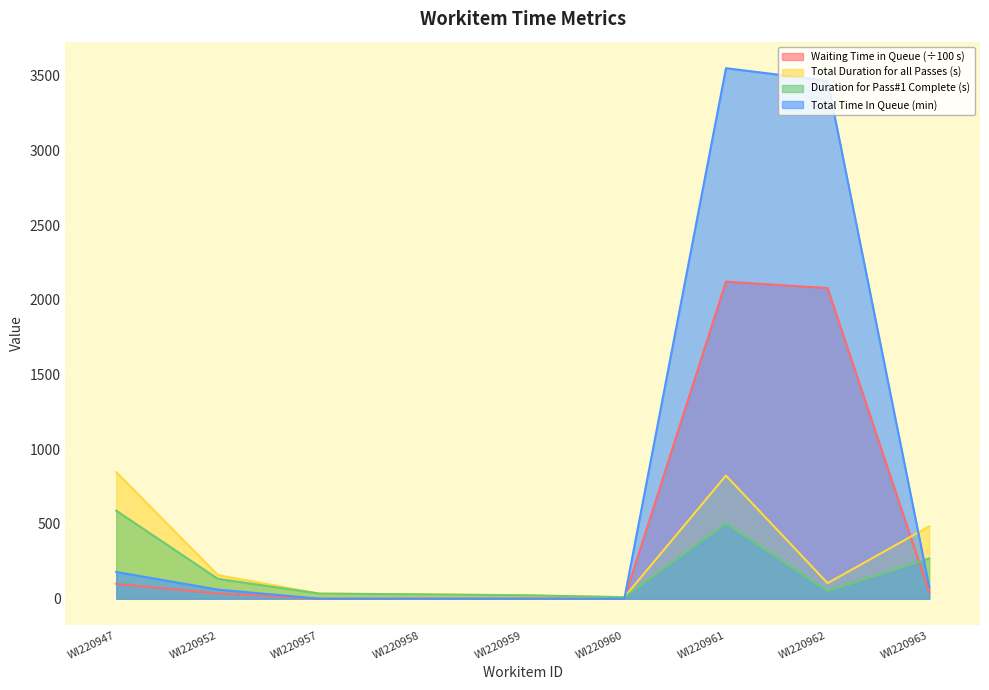

True or false: Duration for Pass#1 Complete (Seconds) and Total duration for all Passes cross at least once.

False